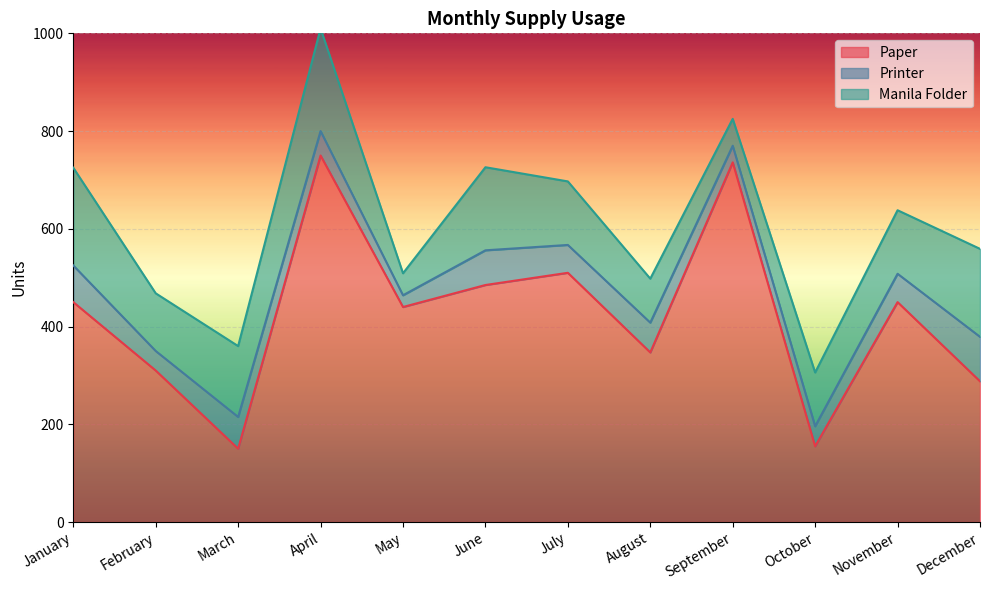

True or false: Manila Folder and Printer intersect in this chart.

False